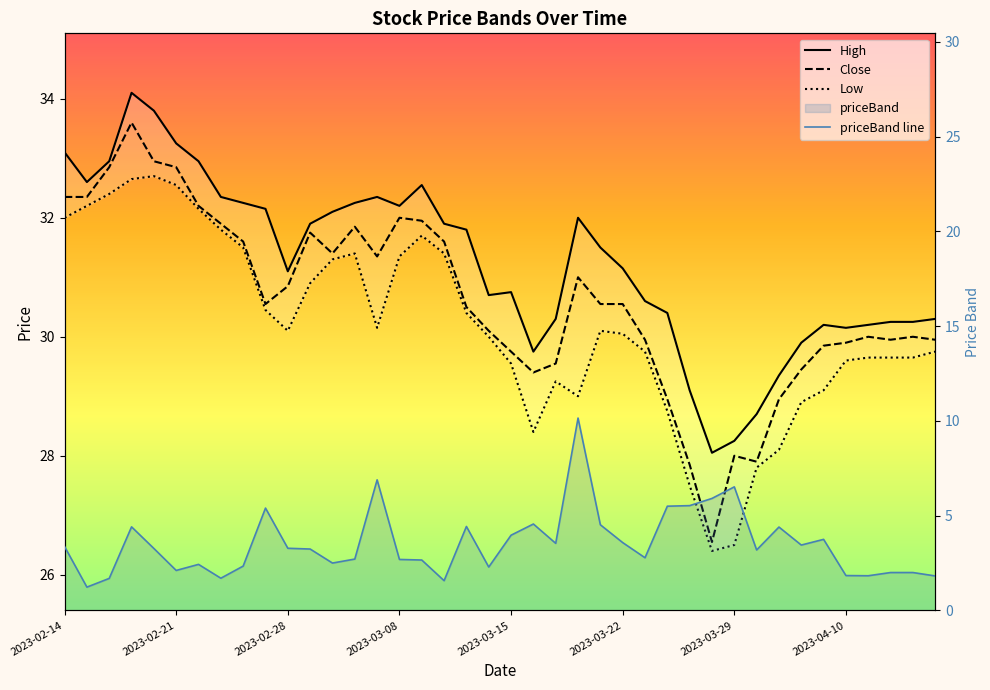

The value of High at 2023-03-01 is 55.3. True or false?

False